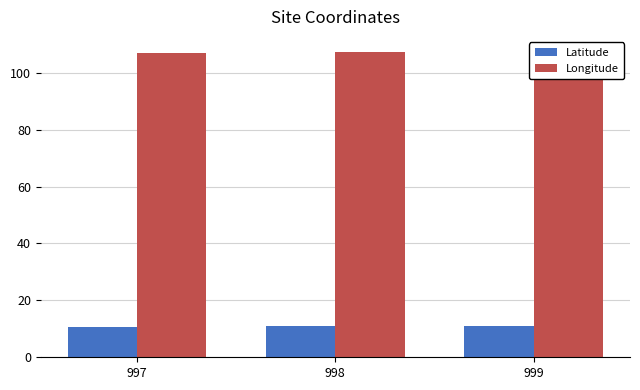

Which series has the largest range (max minus min)?

Longitude